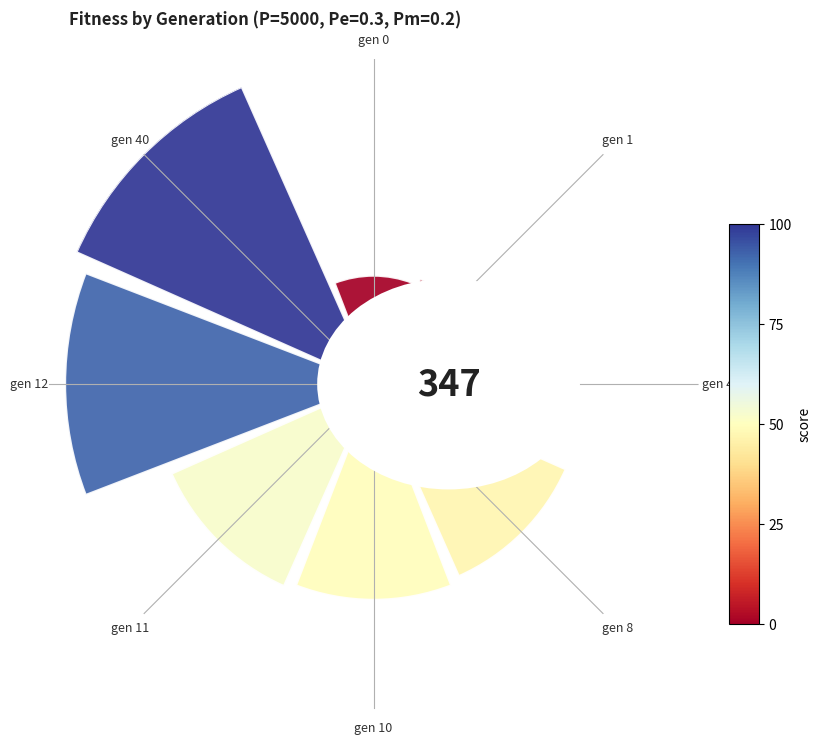

Is it true that gen 10 is 18% of the pie?

False